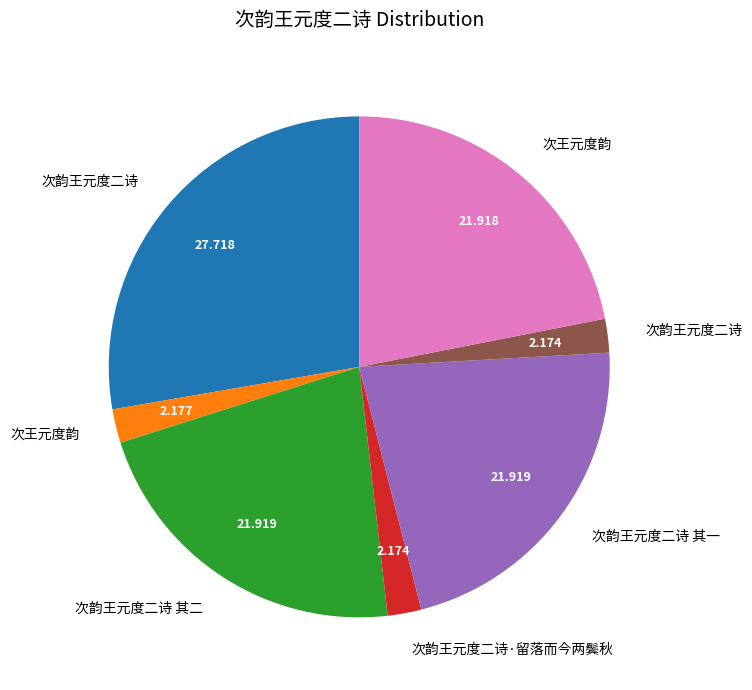

Is there a majority slice in this chart?

No